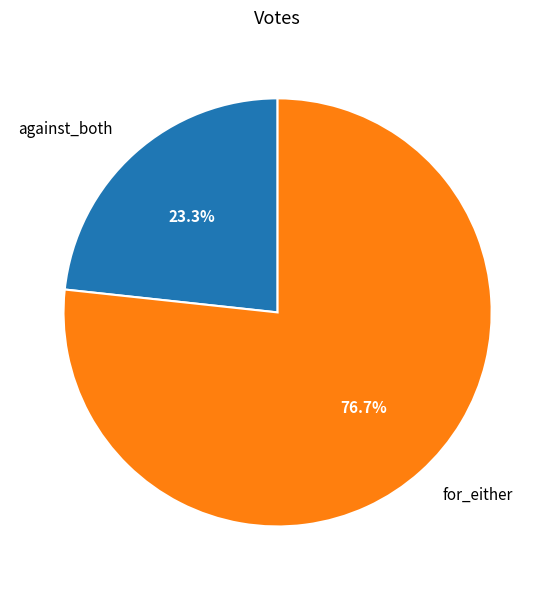

Do for_either and against_both together represent more than half of the pie?

Yes